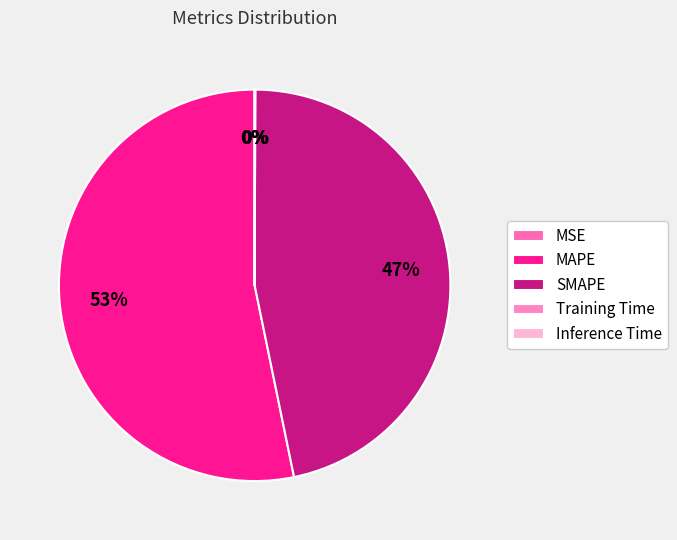

Is the sum of Training Time and MSE greater than half?

No